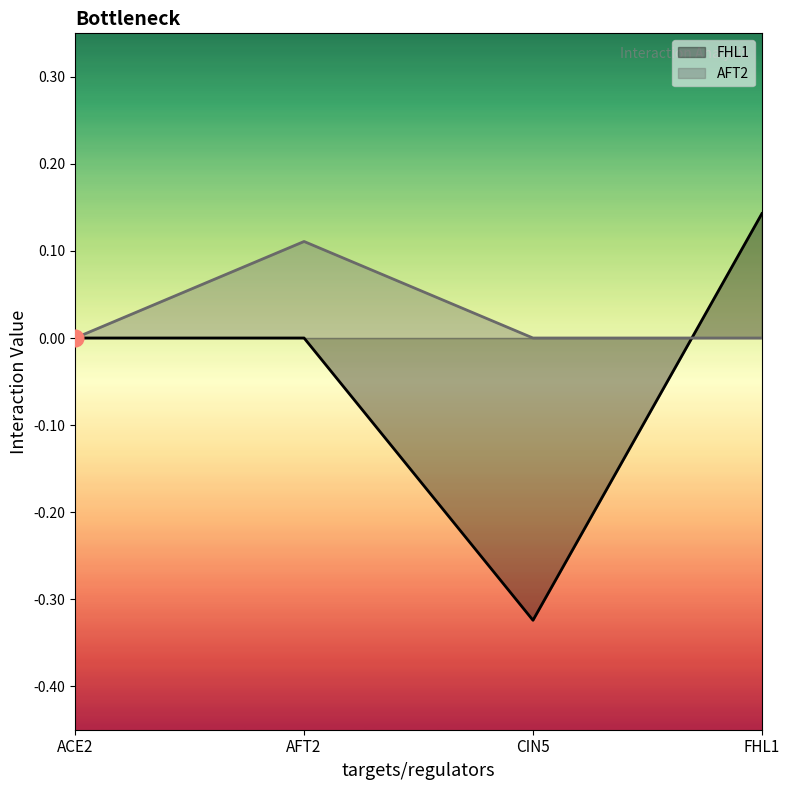

Does the chart have visible grid lines?

No